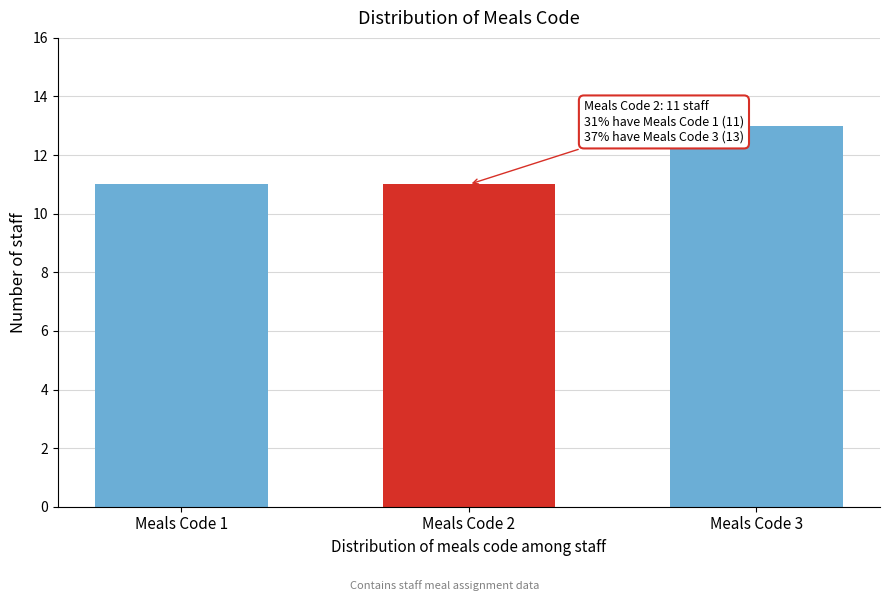

Reading right to left, transcribe all the data shown in this chart.

13	11	11